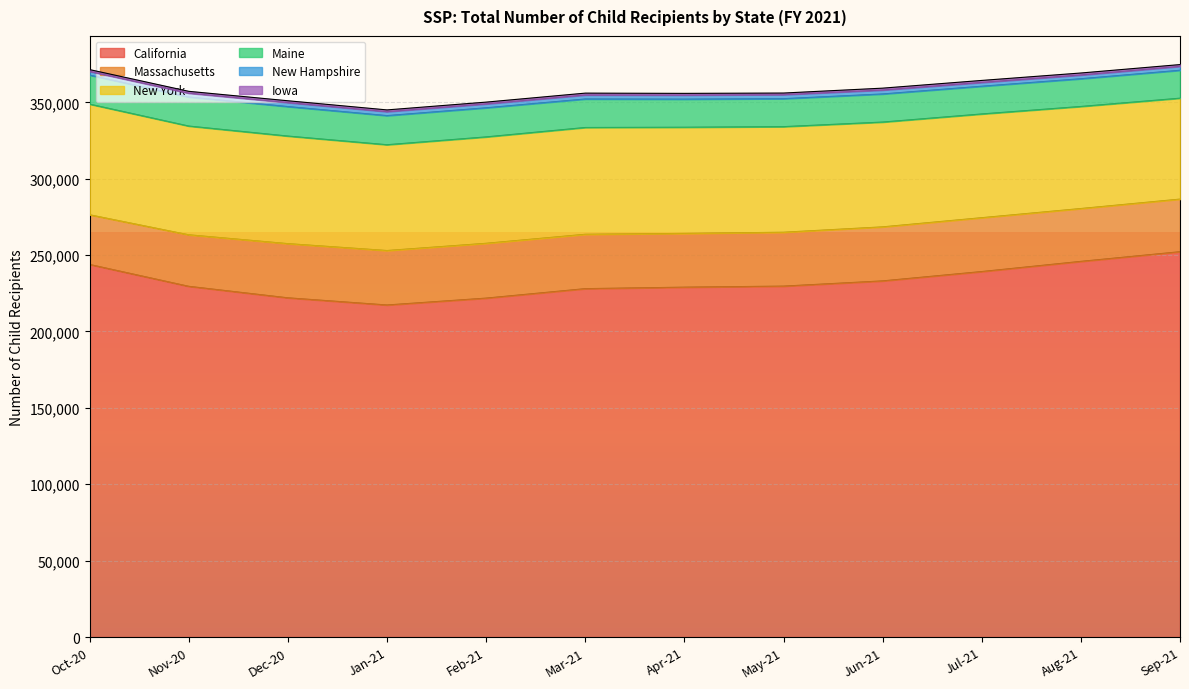

Which series changed the most between Oct-20 and Feb-21?

California